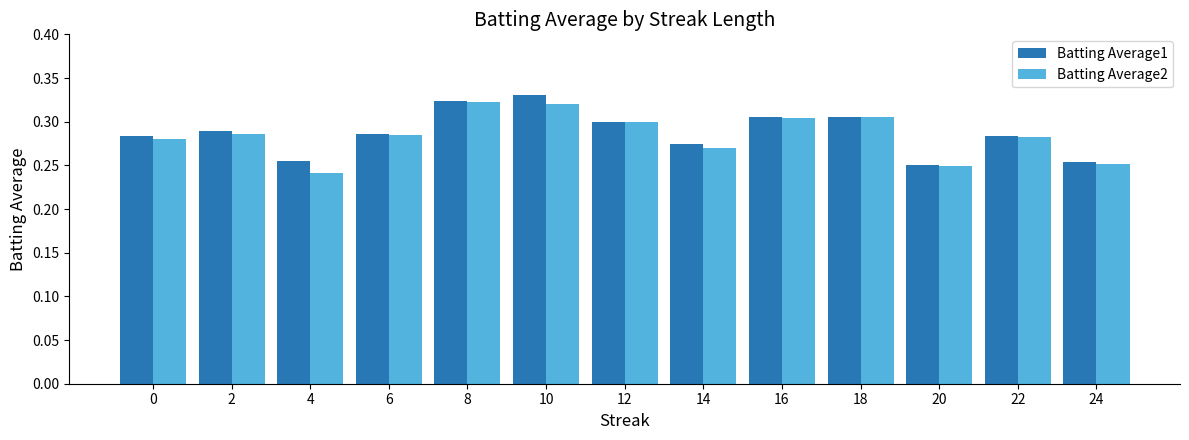

Where is Batting Average1 nearest to the value 0?

20